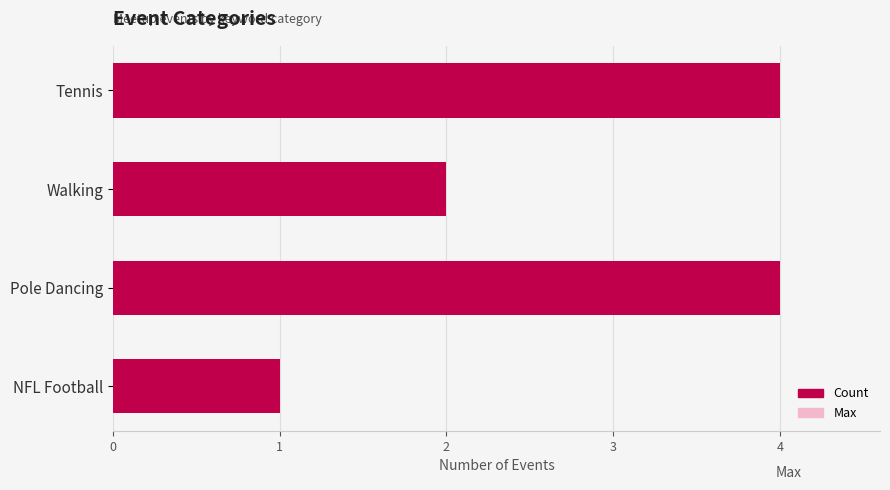

What is the difference between the Count values at 2 and 3?

3